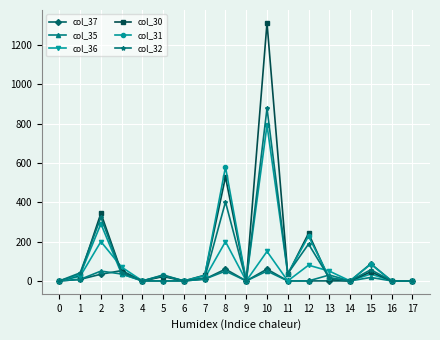

True or false: col_31 has more than 1 interior local peaks.

True